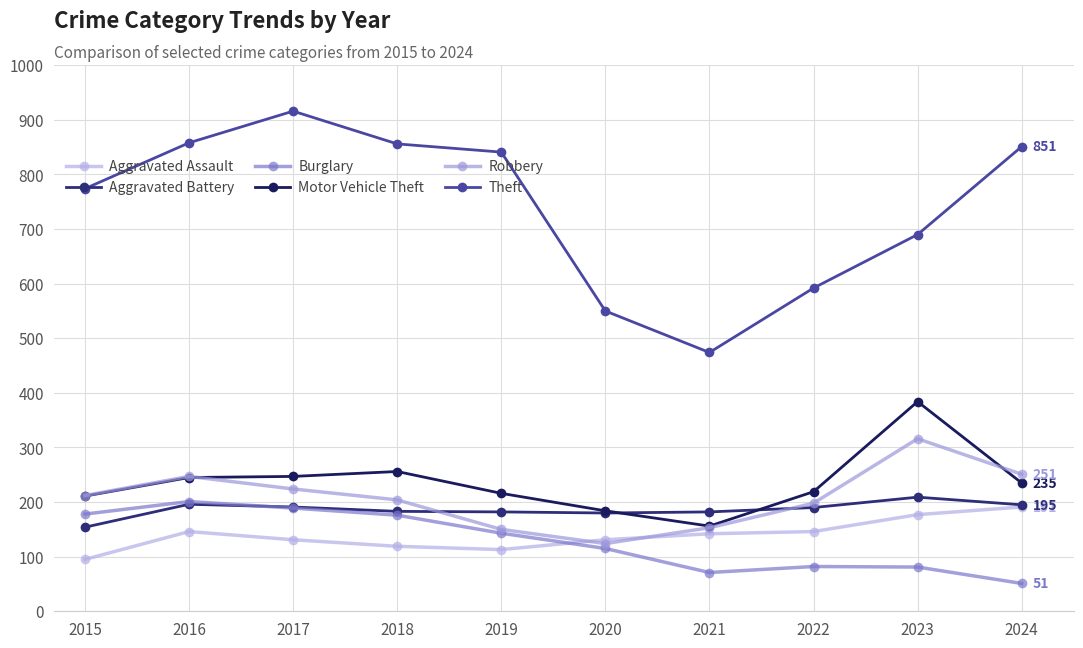

True or false: Aggravated Assault and Motor Vehicle Theft intersect in this chart.

False